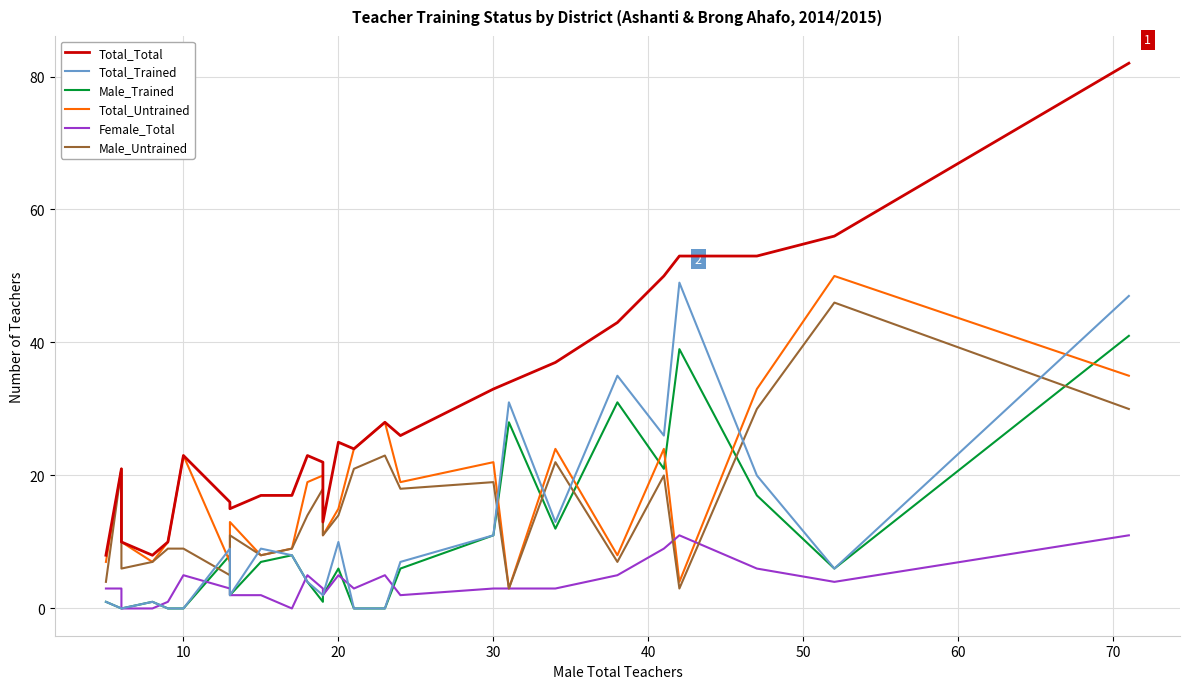

True or false: Total_Untrained has a value of 8 at 30.

False